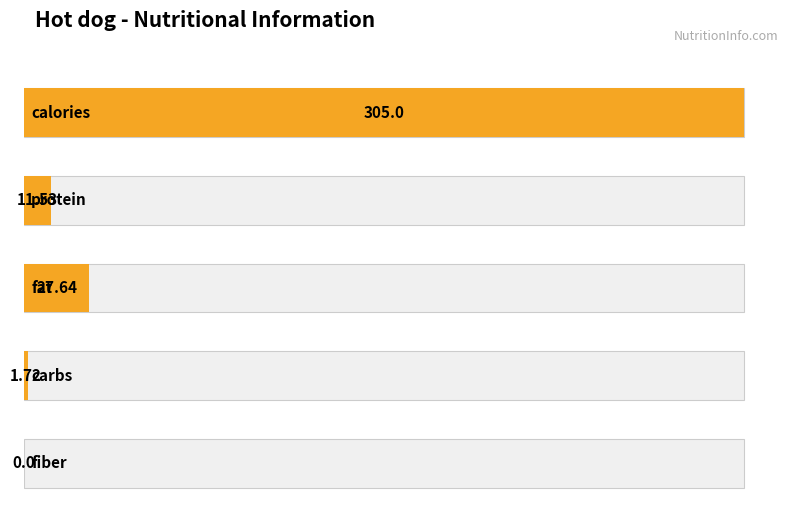

Where is the data nearest to the value 152?

fat